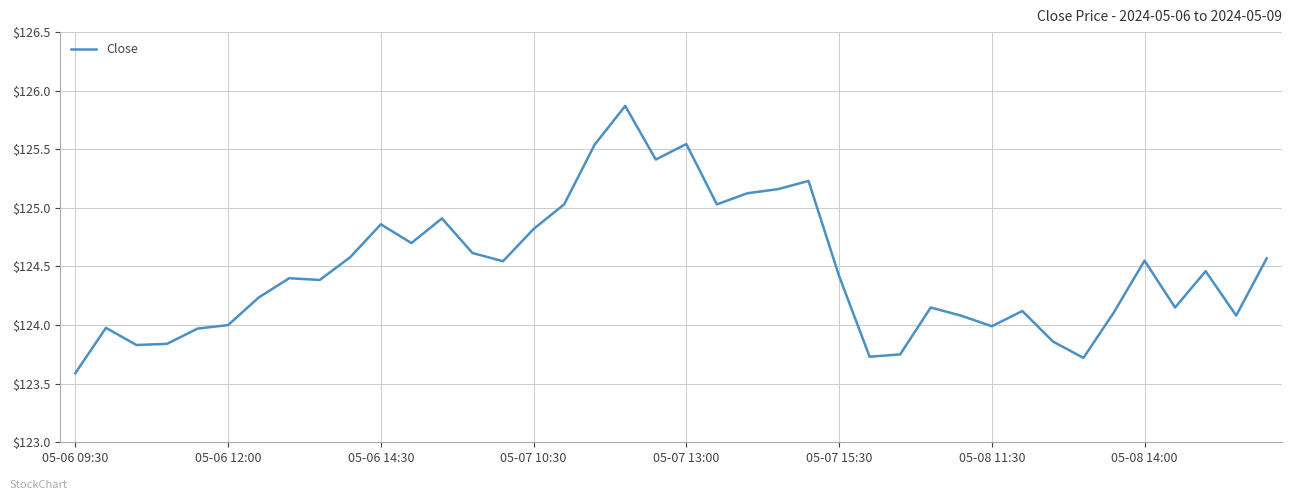

What is the maximum value shown in the chart?

125.9